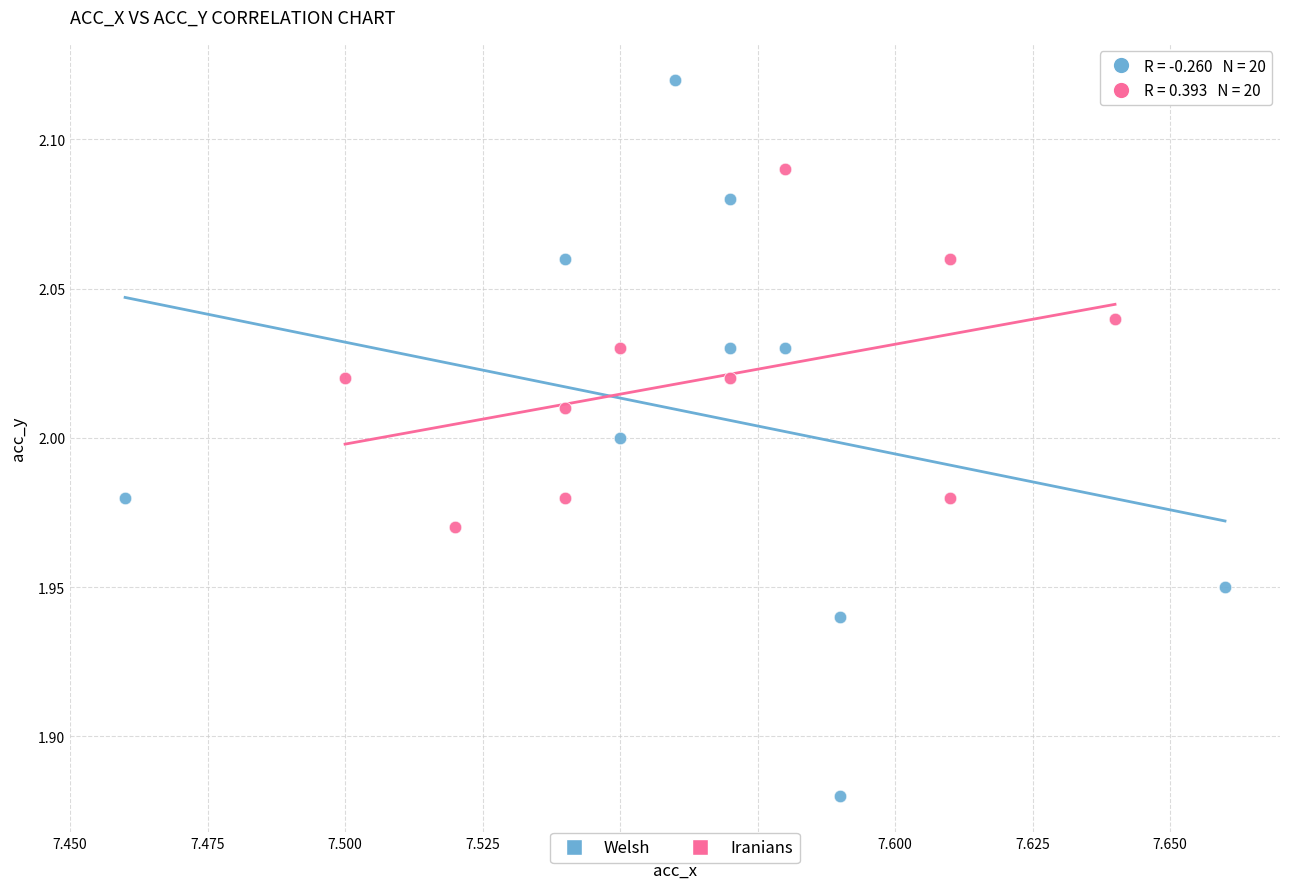

Which series contains the highest Y value?

Welsh